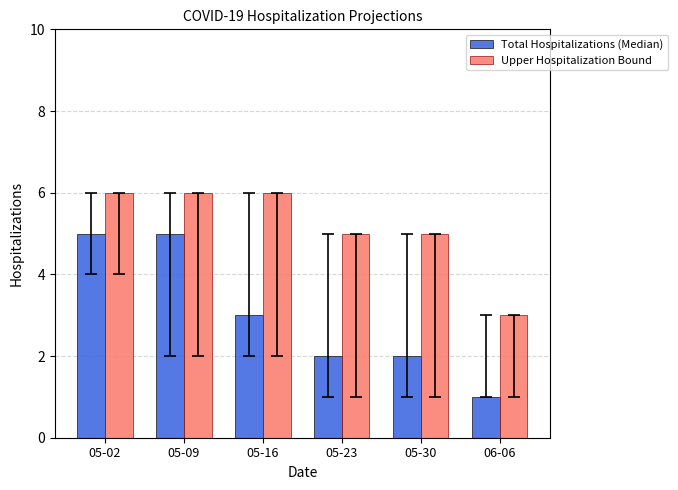

Reading left to right, transcribe all the data shown in this chart.

Total Hospitalizations (Median): 5	5	3	2	2	1
Upper Hospitalization Bound: 6	6	6	5	5	3